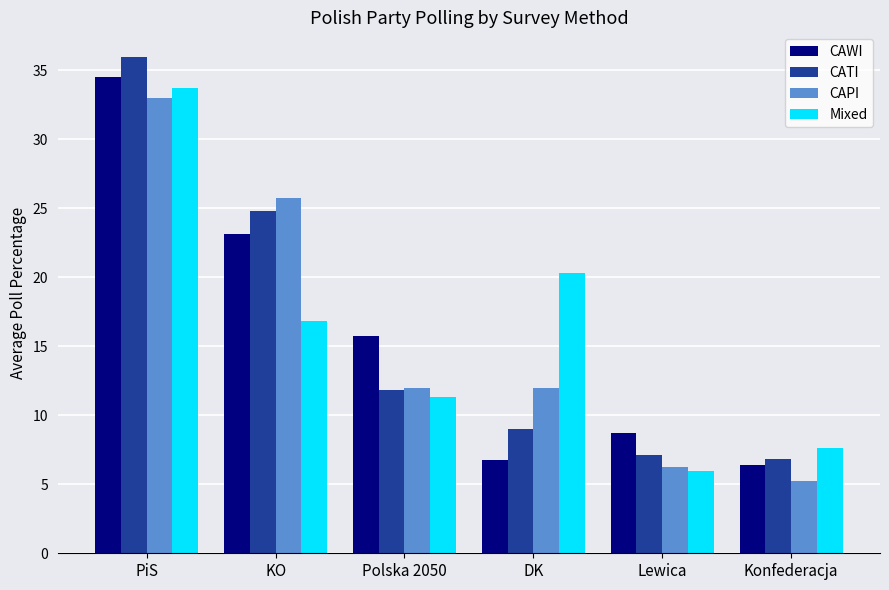

What is the difference between the CAWI values at Konfederacja and PiS?

28.1